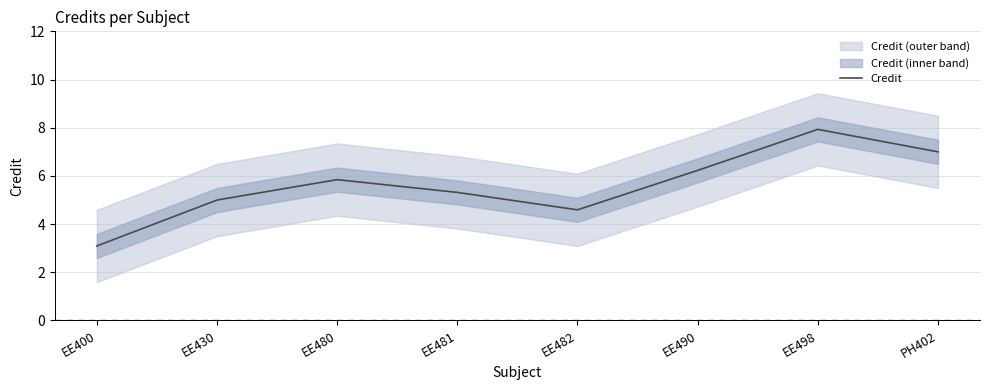

What position from the right is PH402?

1